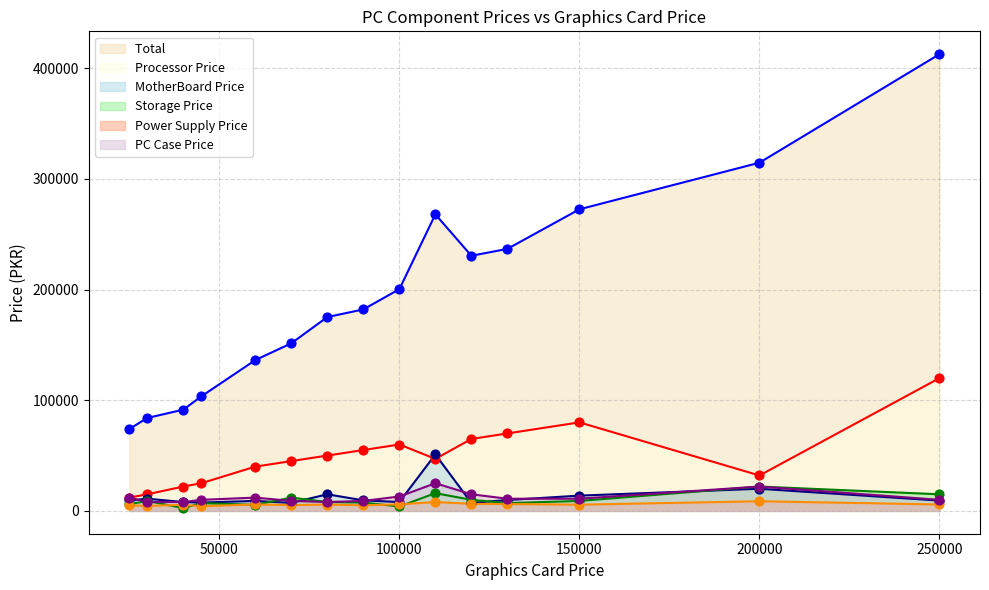

At how many categories does at least one series exceed 150020?

10